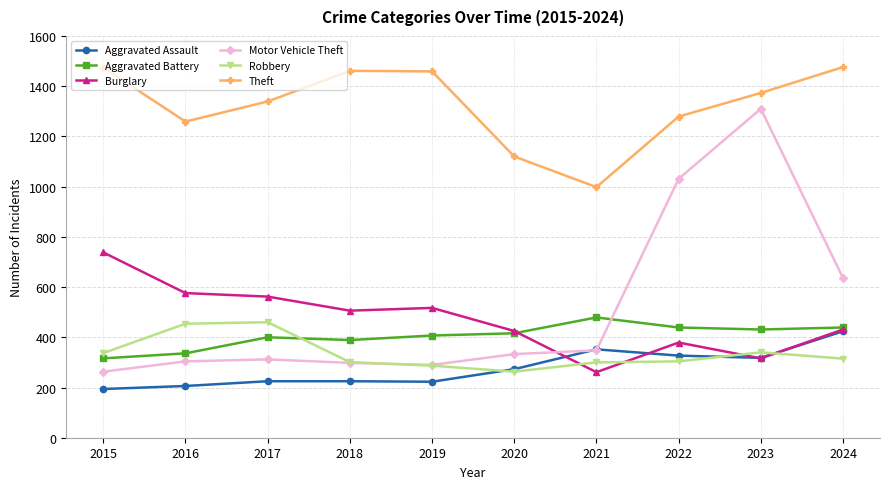

At which label does Theft first exceed 1373?

2015